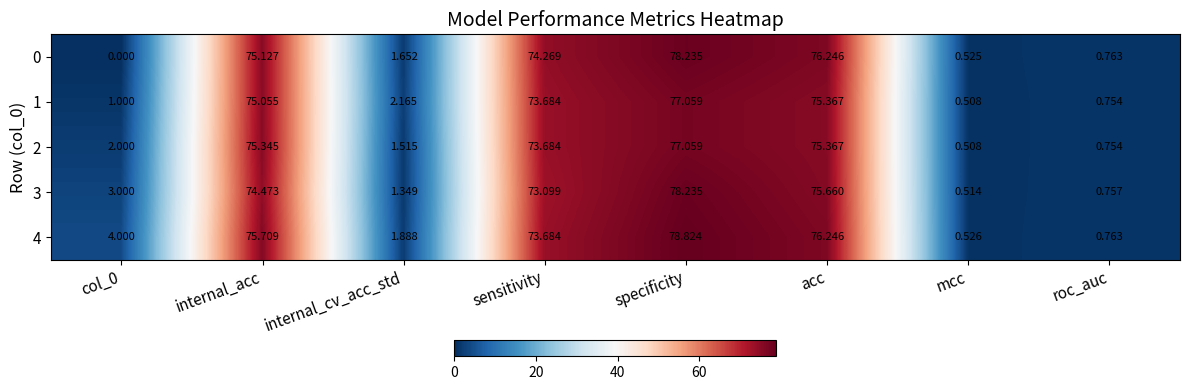

At which category is the sum across all series the highest?

specificity